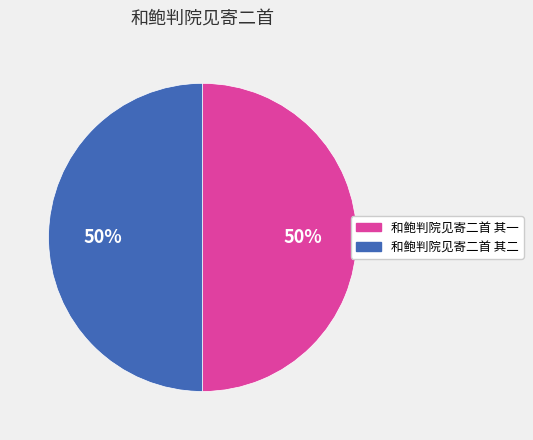

Is it true that 和鲍判院见寄二首 其一 is 41% of the pie?

False